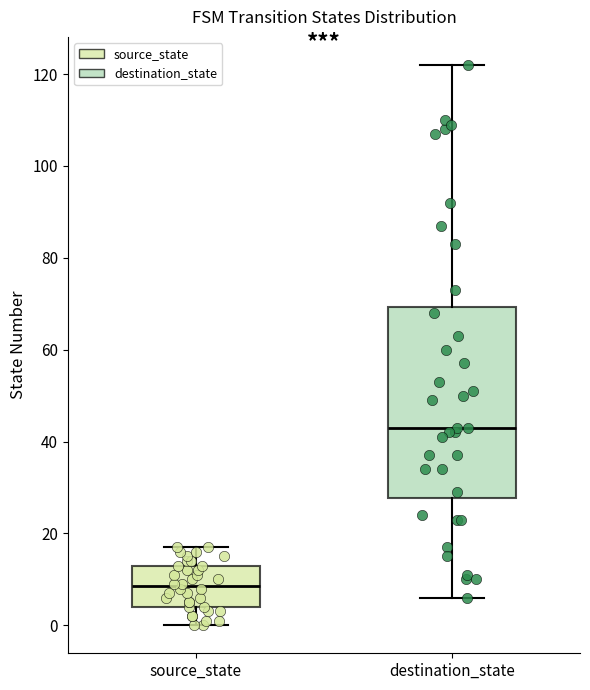

Comparing the boxes themselves (not the whiskers), which one is the tallest?

destination_state